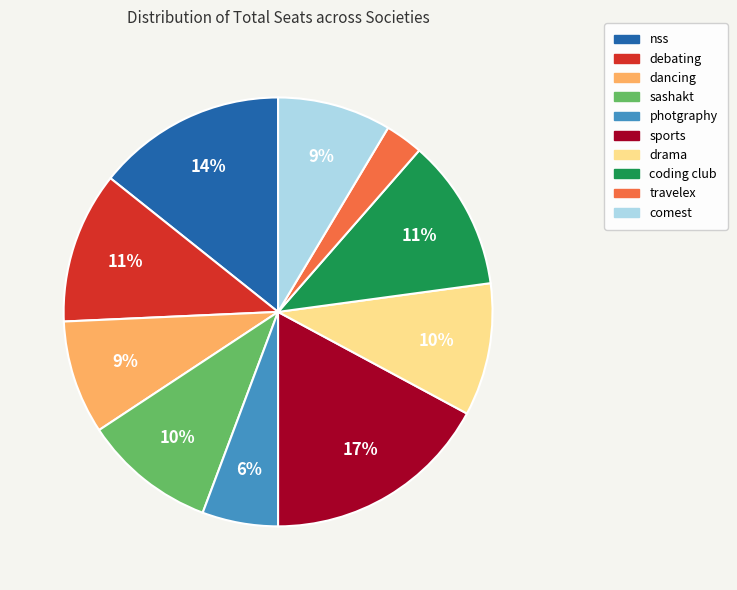

To the nearest percent, what portion does drama represent?

10%